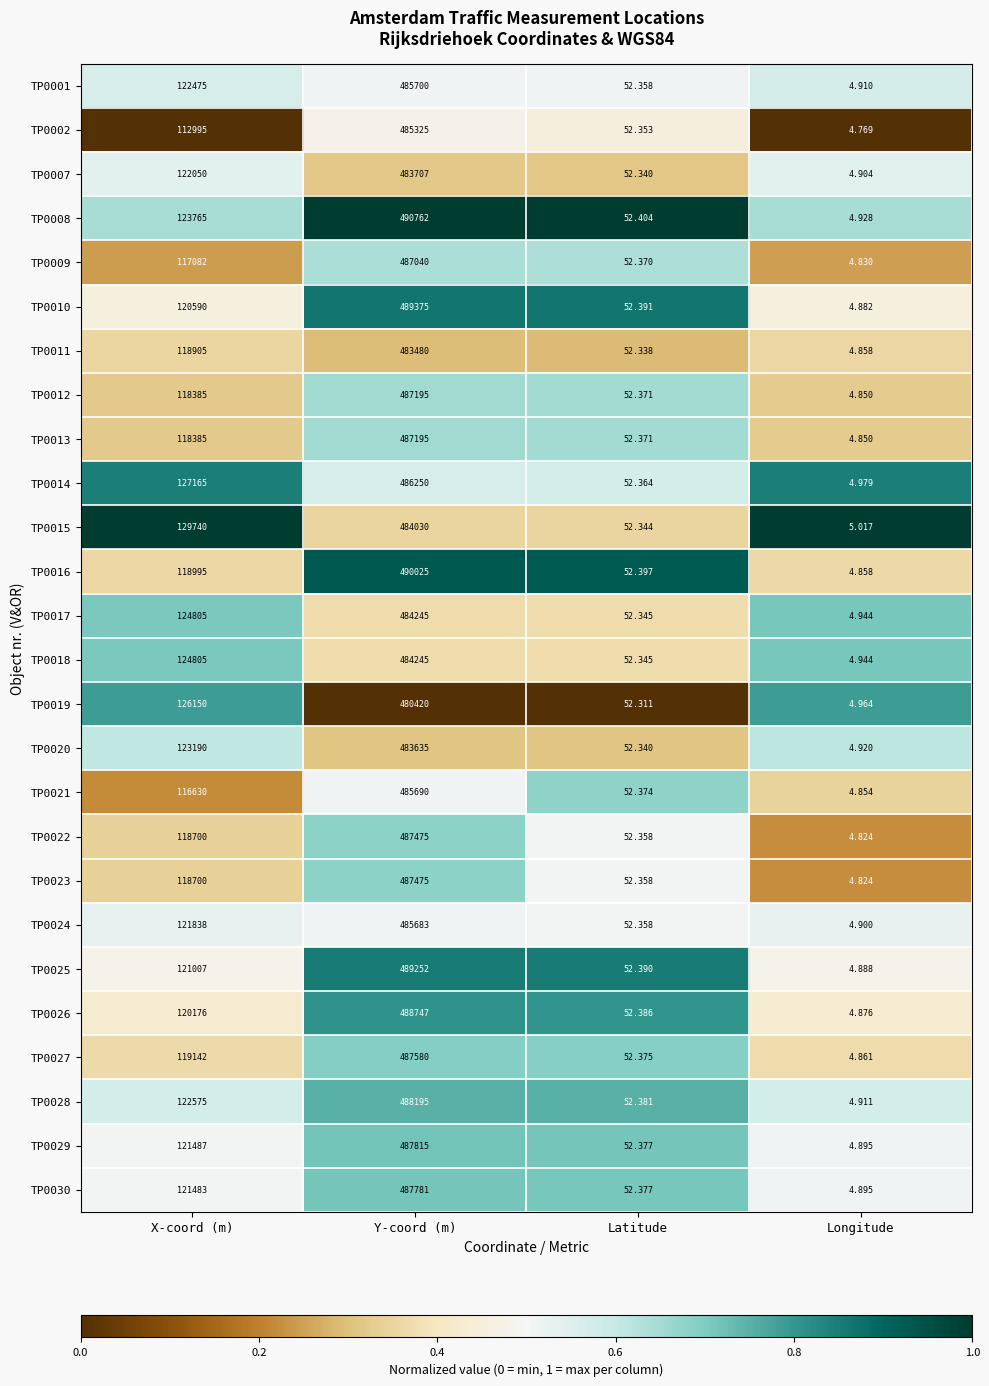

List the labels in order of TP0011 value, smallest first.

Longitude, Latitude, X-coord (m), Y-coord (m)